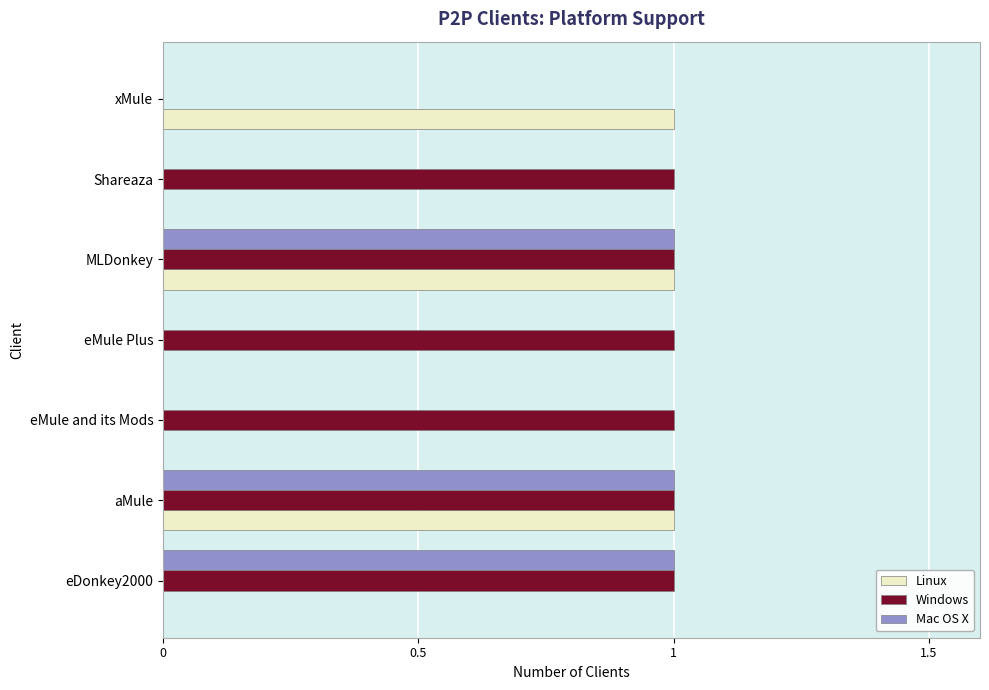

What is the sum of all Linux values?

3